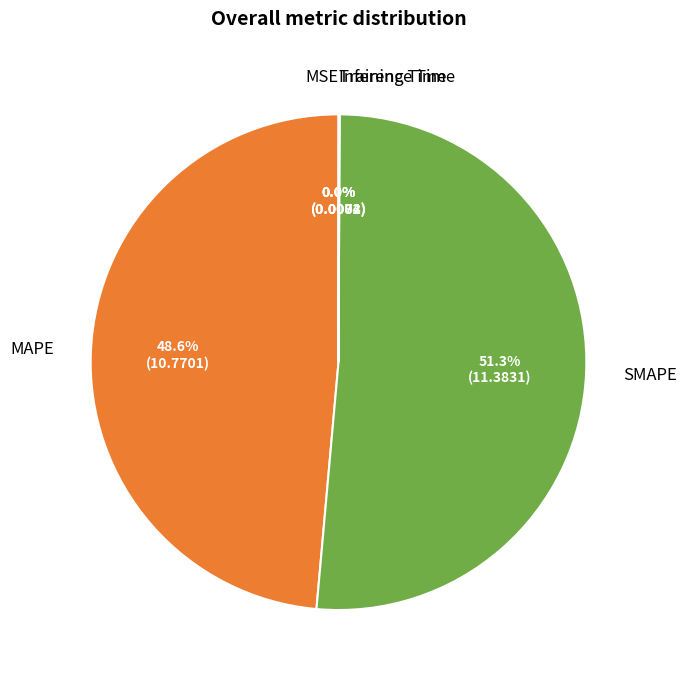

What is the largest slice in the pie chart?

SMAPE